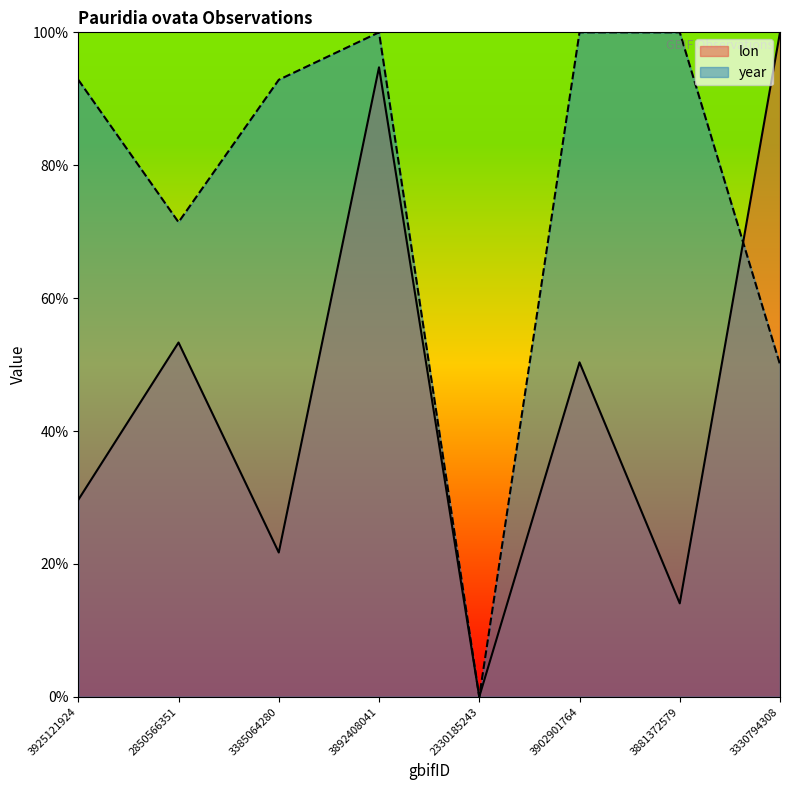

What is the maximum value shown in the chart?

1.0